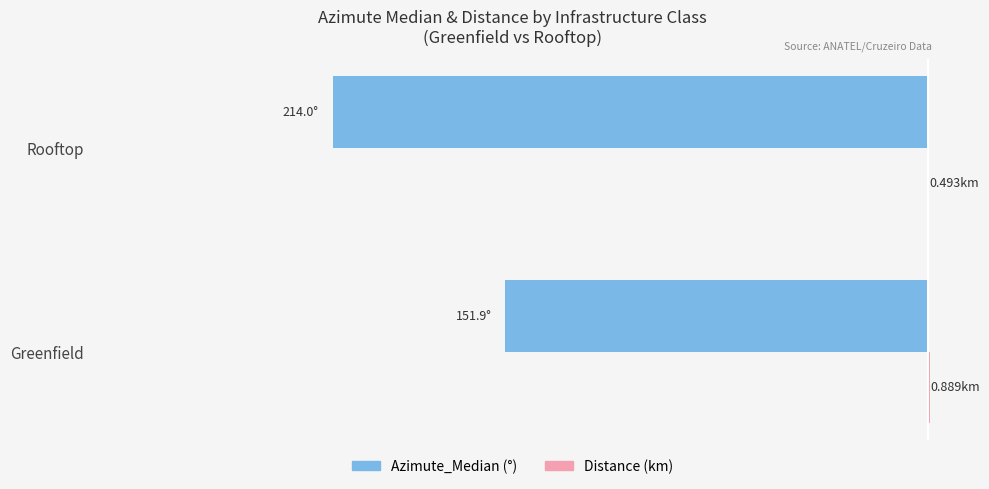

Is it true that Distance equals 0.4 at Greenfield?

False